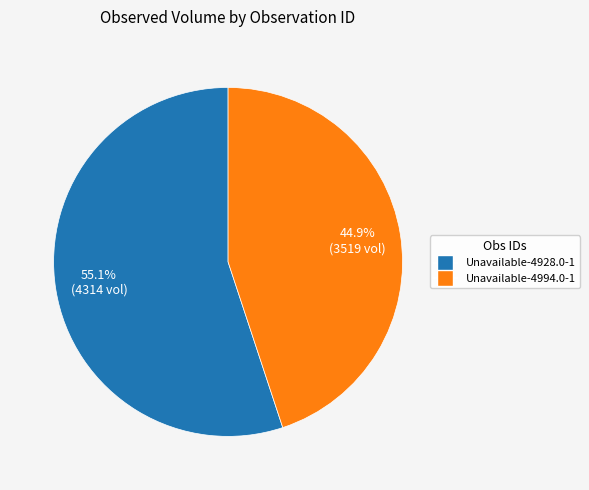

How many segments does this pie chart have?

2